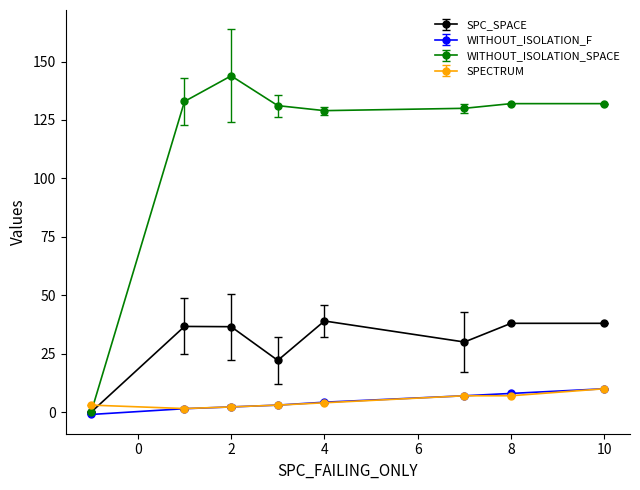

What are all the series names shown in the legend?

SPC_SPACE, WITHOUT_ISOLATION_F, WITHOUT_ISOLATION_SPACE, SPECTRUM